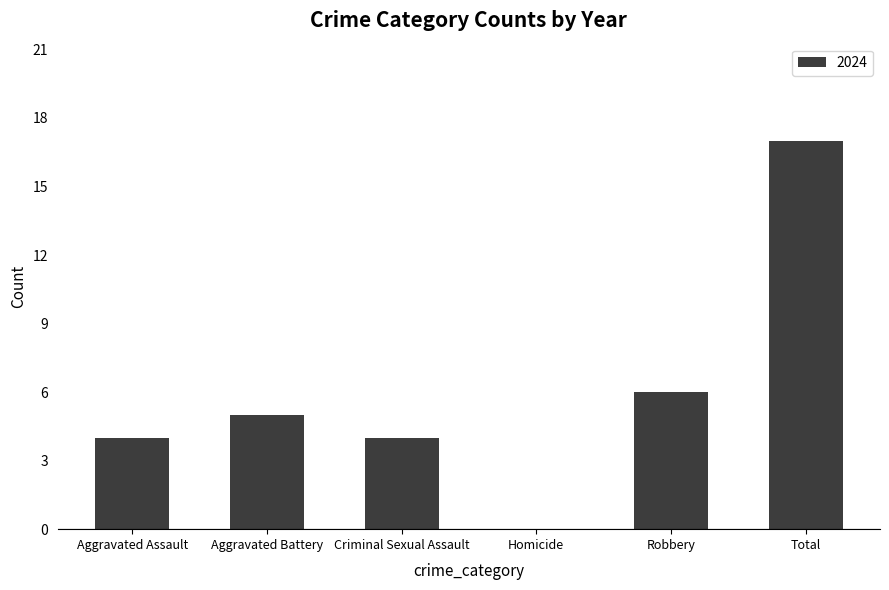

What is the sum of the values at Robbery and Criminal Sexual Assault?

10